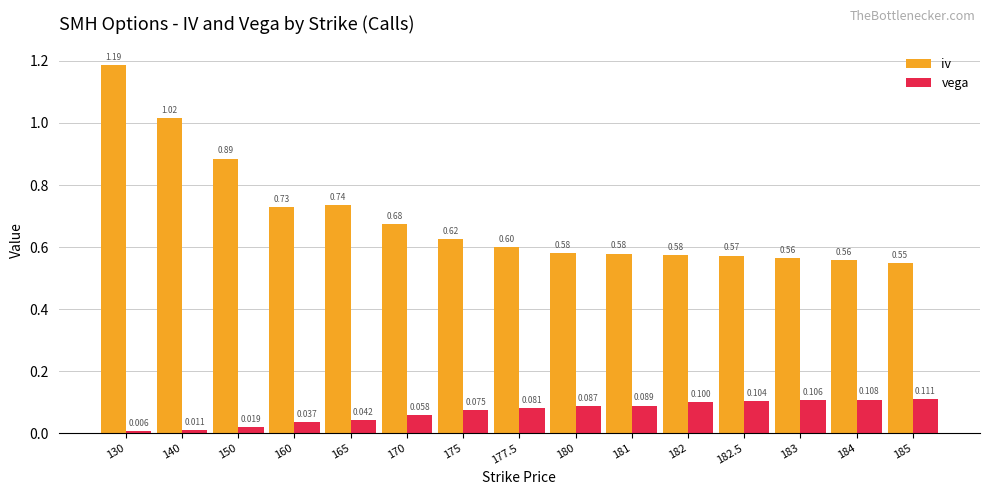

Which series has the largest total across all categories?

iv